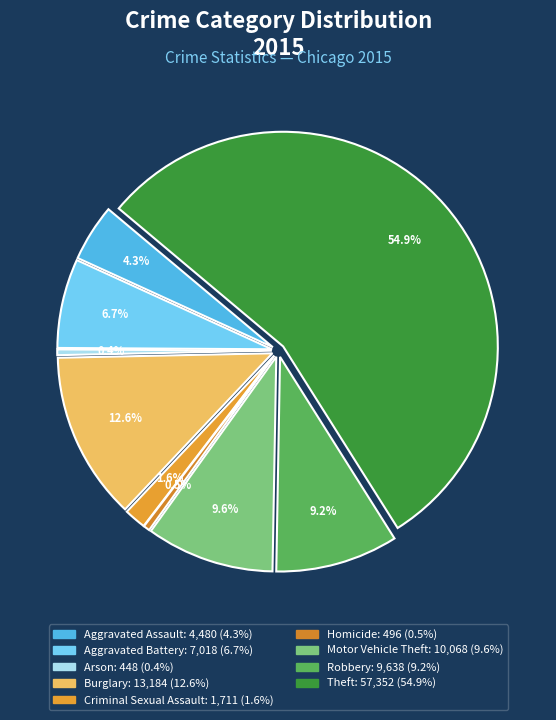

Which slice is the largest?

Theft